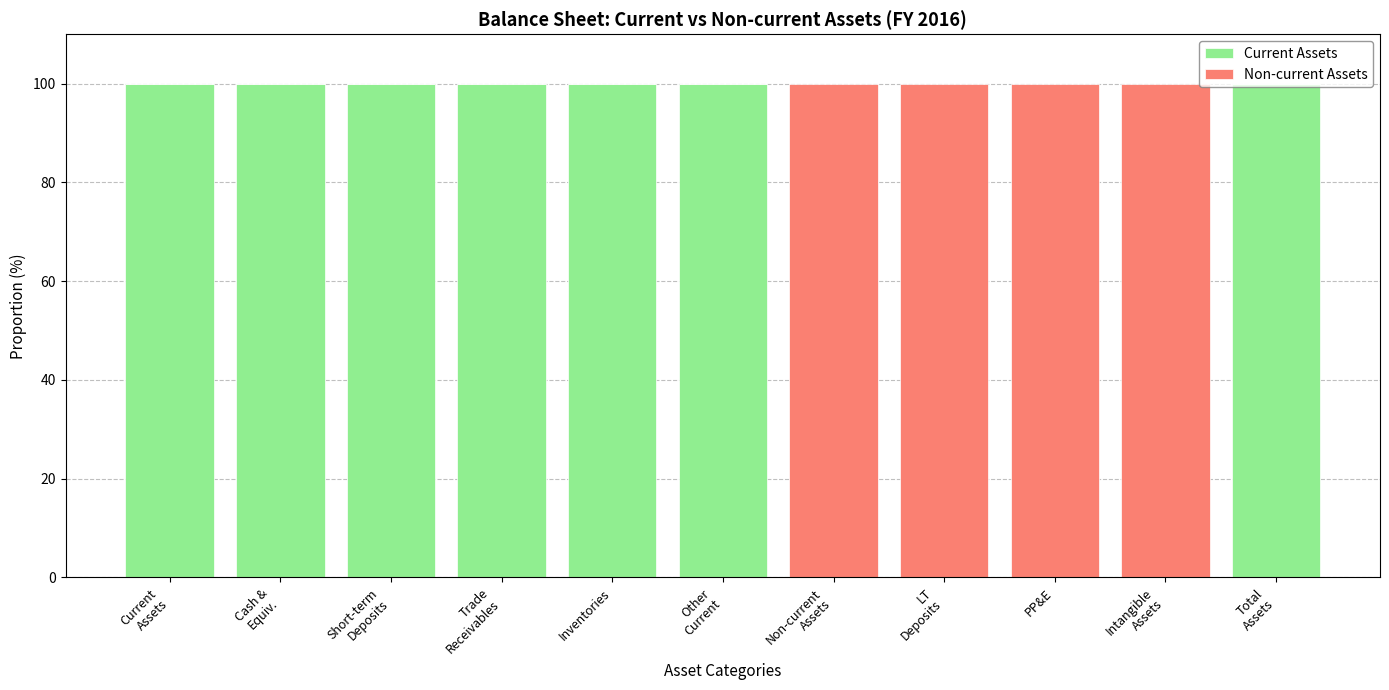

Is it true that Current Assets equals 35 at Inventories?

False